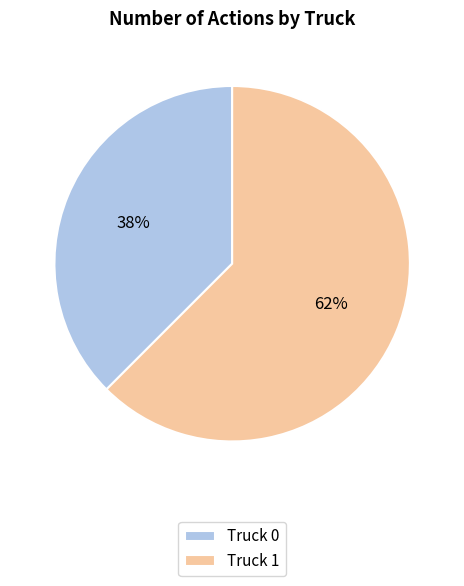

The Truck 0 slice represents 38% of the pie. True or false?

True